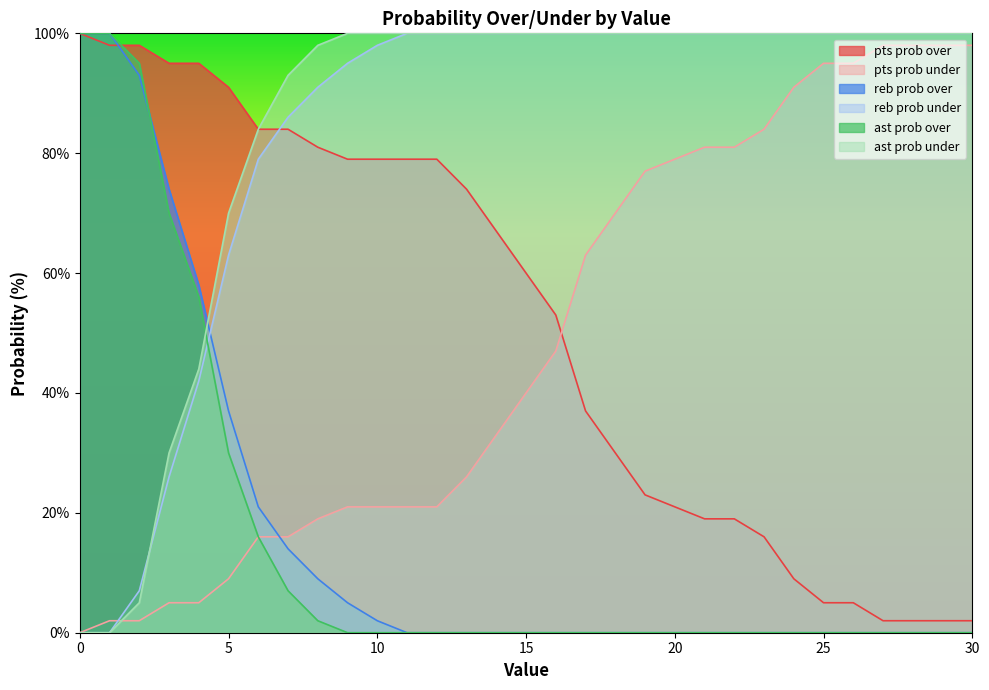

Does the chart have visible grid lines?

No